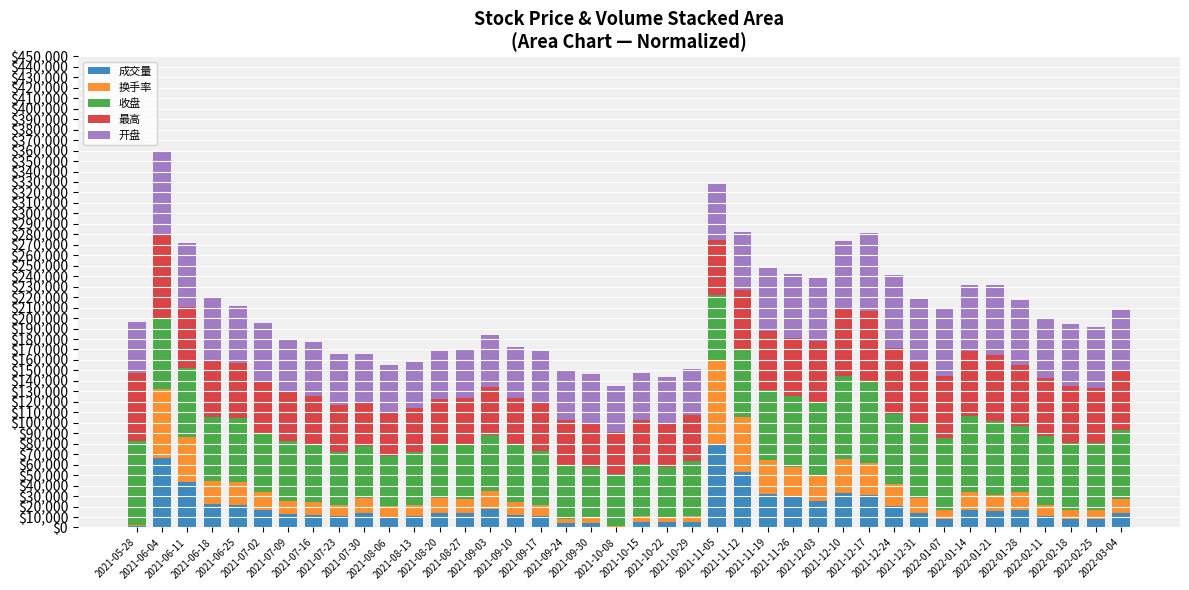

What is the maximum value for 成交量?

80000.0